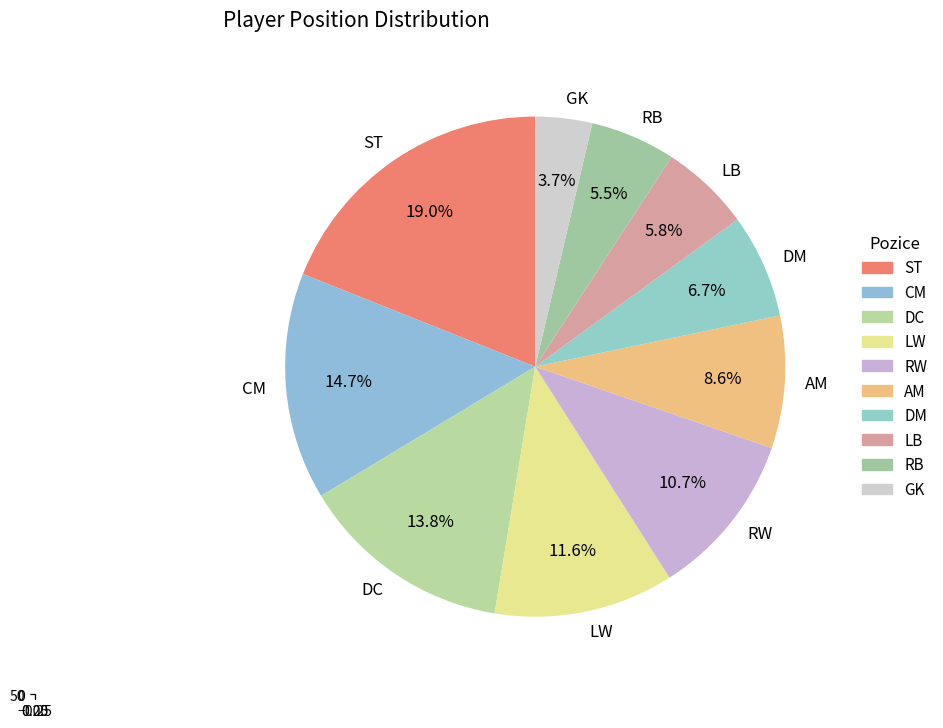

To the nearest percent, what is the difference between the largest and smallest slice percentages?

15%